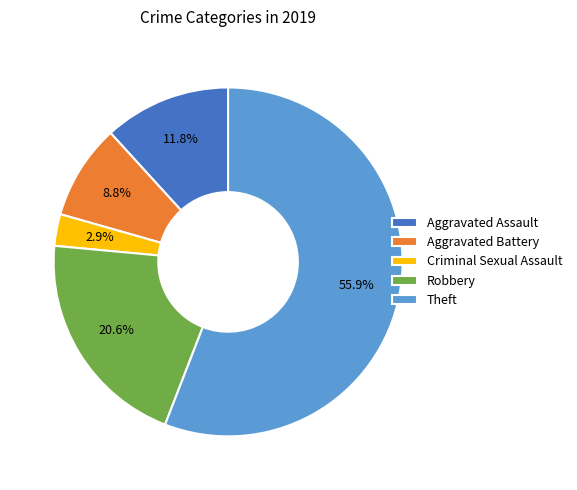

How many slices are in this pie chart?

5